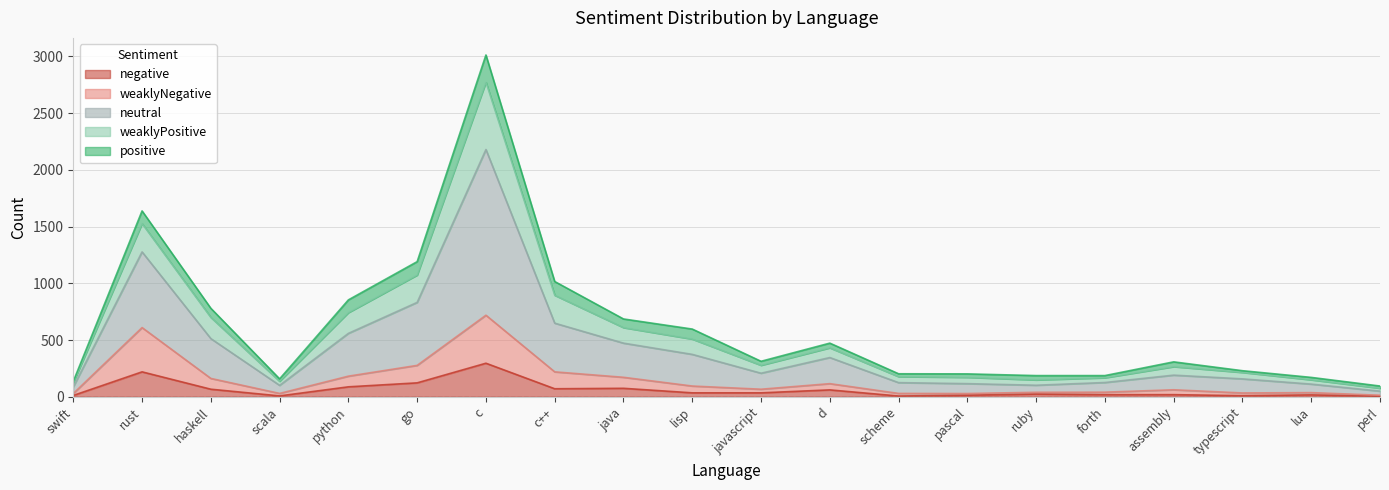

How many lines are shown in the chart?

5